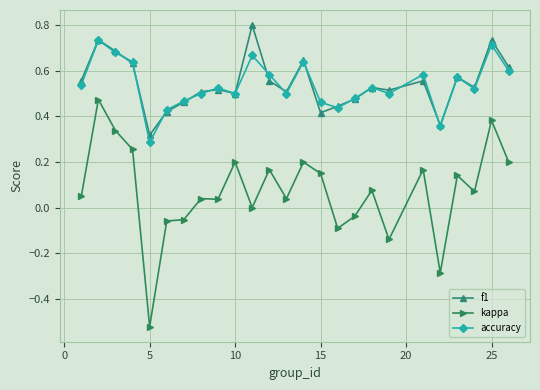

True or false: kappa and accuracy cross at least once.

False